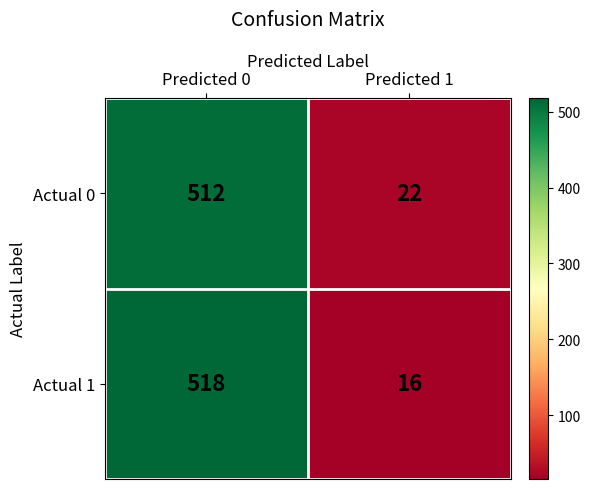

What is the total value across all series at Predicted 0?

1030